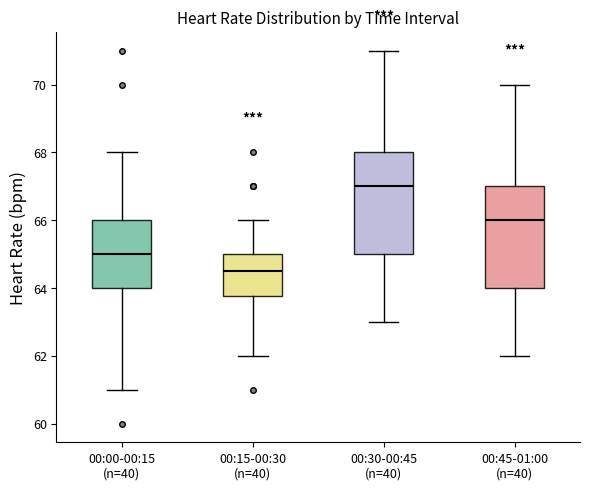

Which box's median line is the highest?

00:30-00:45 (n=40)